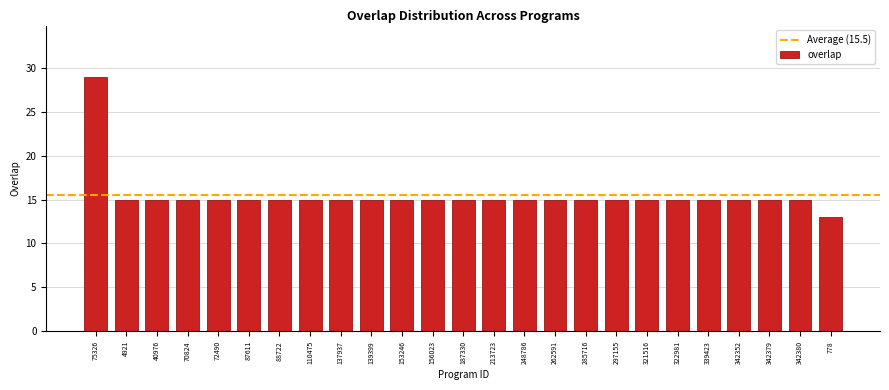

Reading right to left, transcribe all the data shown in this chart.

778=13	342380=15	342379=15	342352=15	339423=15	322981=15	321516=15	297155=15	285716=15	262591=15	248786=15	213723=15	187330=15	156023=15	153246=15	139399=15	137937=15	110475=15	88722=15	87611=15	72490=15	70824=15	40976=15	4921=15	75326=29